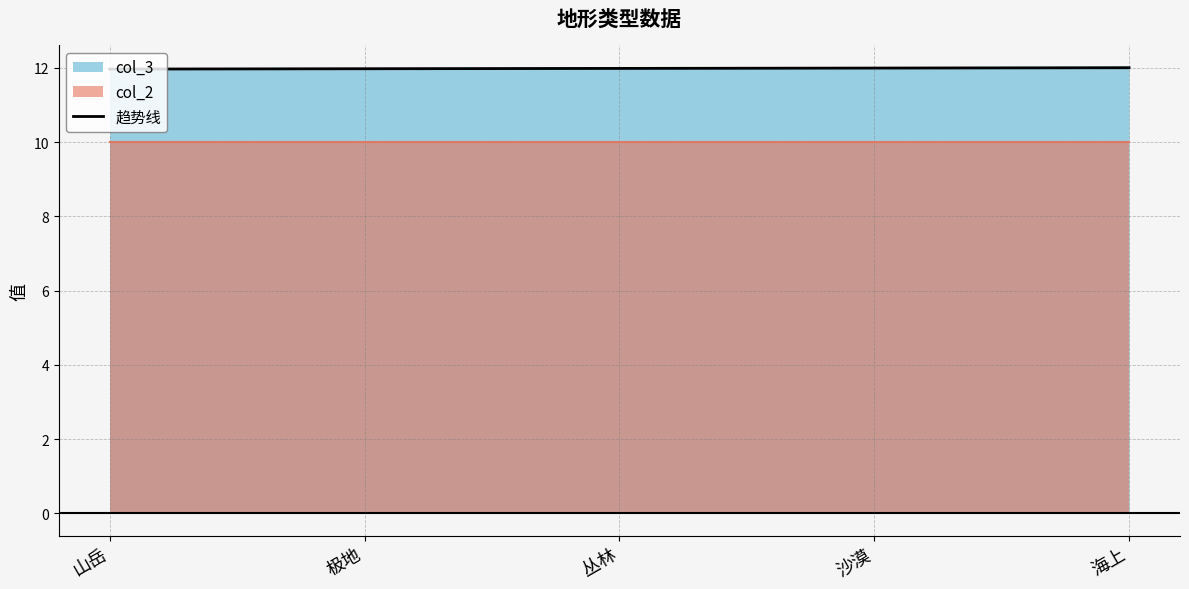

True or false: col_3 has a value of 12.0 at 沙漠.

True